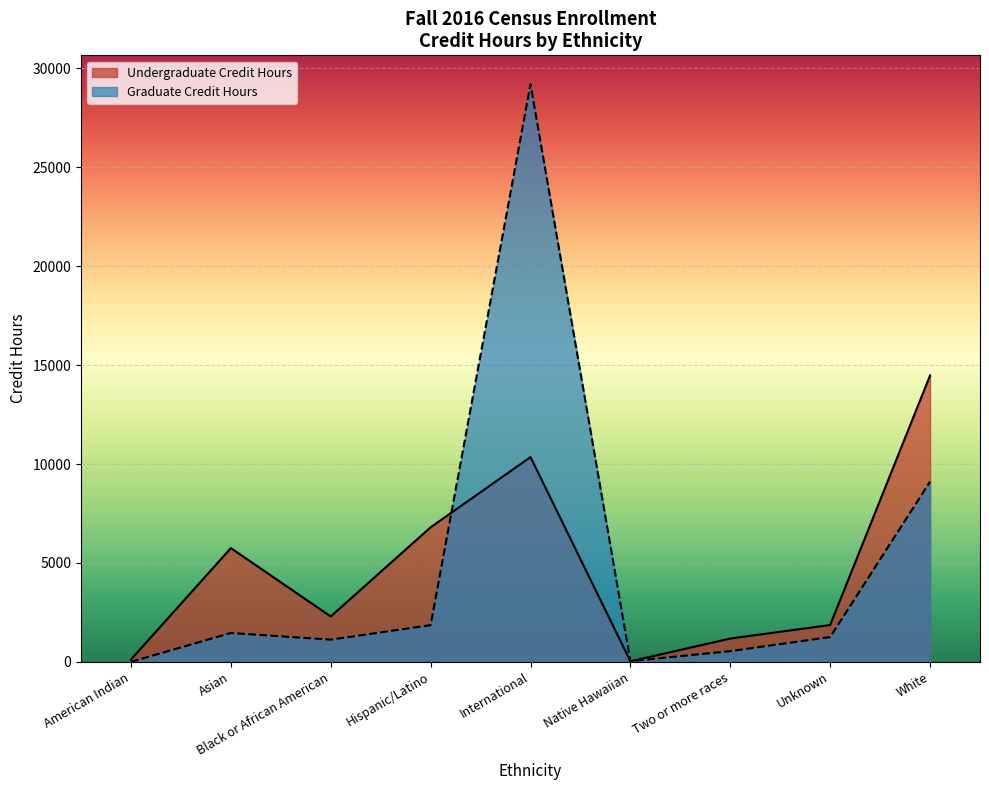

How many categories are shown in the chart?

9